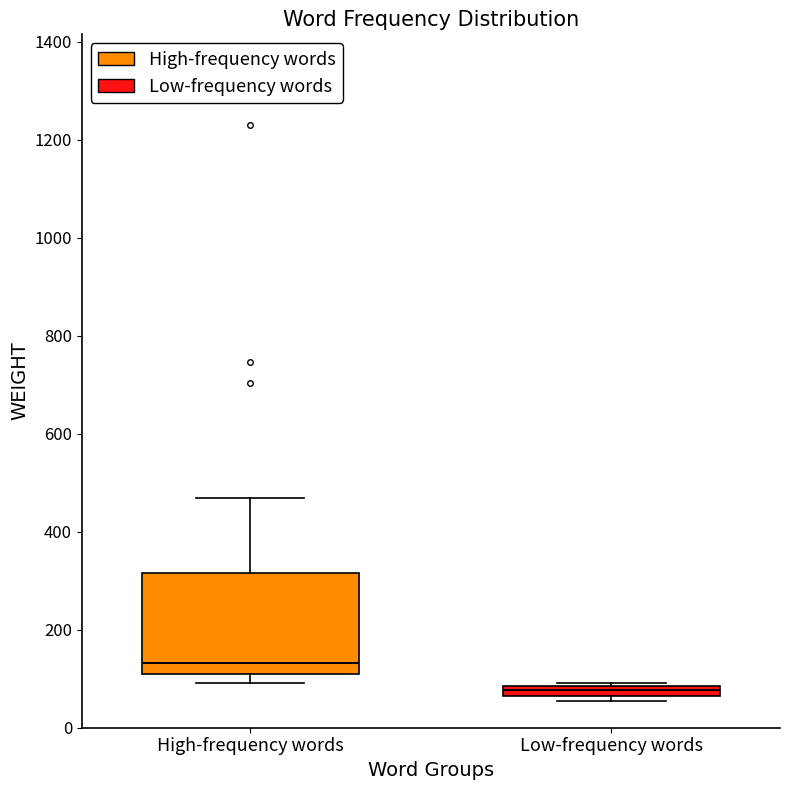

Where is the upper edge of the box for Low-frequency words on the y-axis? The values are not printed on the chart, so give them approximately, as read against the axis.

80